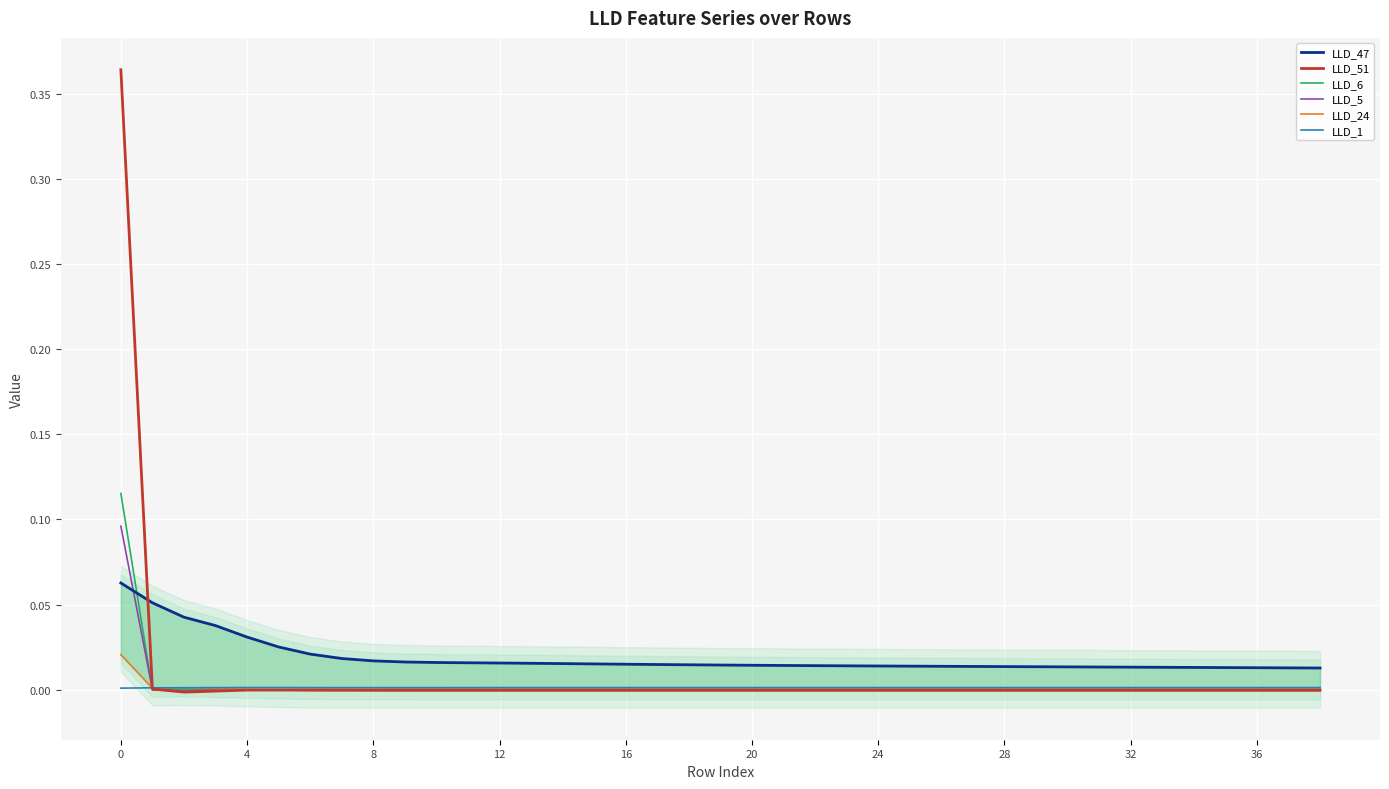

How many data points does each series have?

39